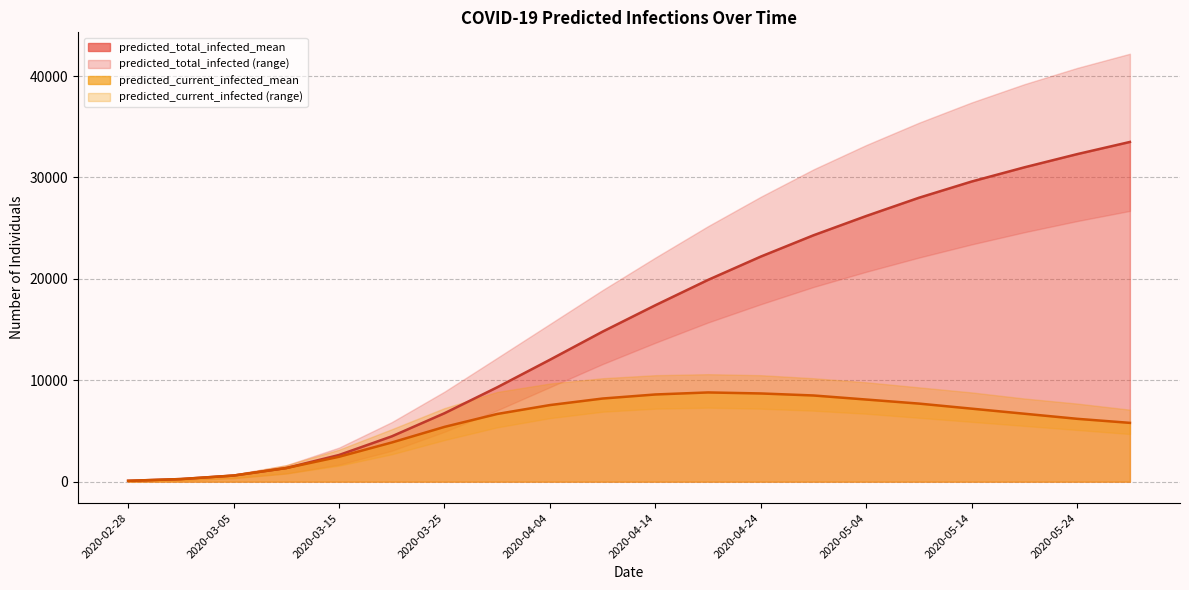

Reading left to right, extract all data points from this chart.

predicted_total_infected_upper: 100	300	700	1624	3360	5874	8879	12209	15552	18900	22100	25200	28100	30800	33200	35400	37400	39200	40800	42200
predicted_total_infected_mean: 86	259	605	1346	2631	4469	6749	9307	12024	14800	17400	19900	22200	24300	26200	28000	29600	31000	32300	33500
predicted_total_infected_lower: 50	150	350	810	1682	3053	4917	7039	9319	11600	13700	15700	17500	19200	20700	22100	23400	24600	25700	26700
predicted_current_infected_upper: 100	300	700	1624	3160	5174	7256	8849	9678	10200	10500	10600	10500	10200	9800	9300	8800	8200	7700	7100
predicted_current_infected_mean: 86	259	605	1346	2458	3864	5403	6677	7555	8200	8600	8800	8700	8500	8100	7700	7200	6700	6200	5800
predicted_current_infected_lower: 50	150	350	810	1582	2703	4106	5357	6265	6900	7200	7300	7200	7000	6700	6300	5900	5500	5100	4700